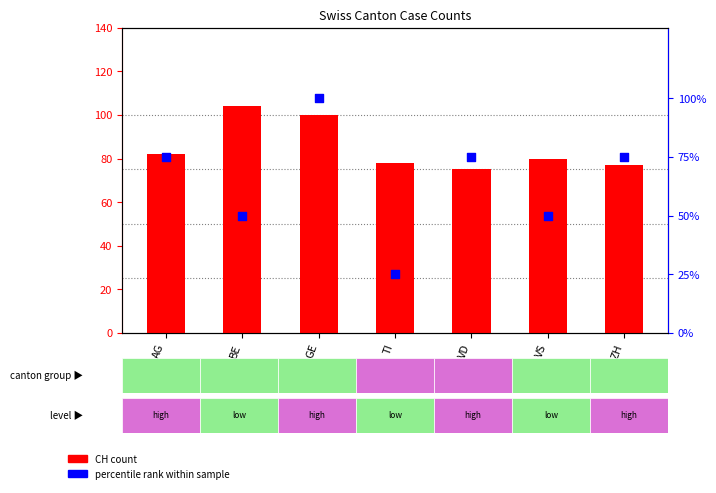

Which series reaches the maximum Y coordinate?

CH count